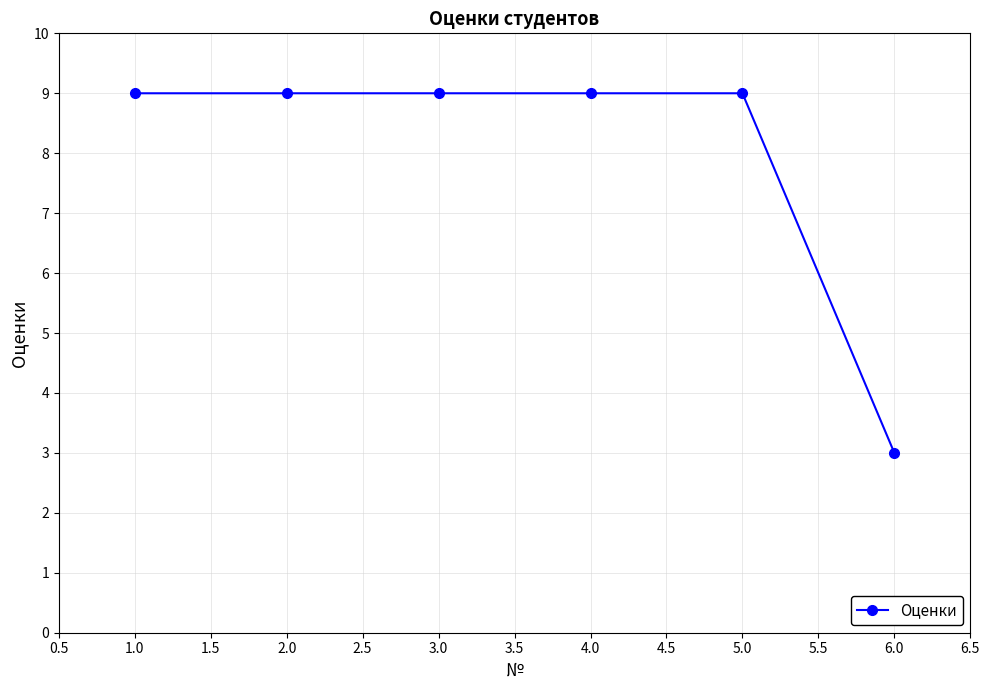

What is the label of the 5th point from the right?

2.0